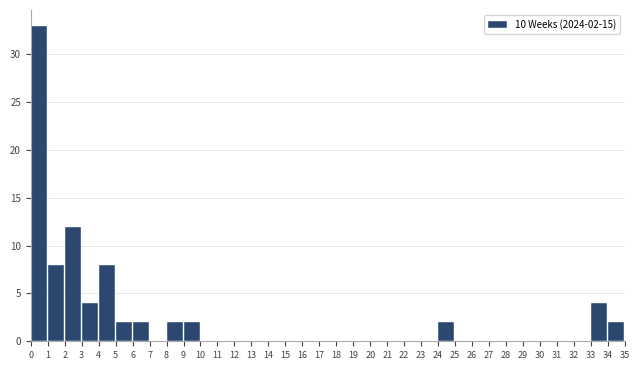

Which range on the x-axis has the tallest bar?

0 to 1